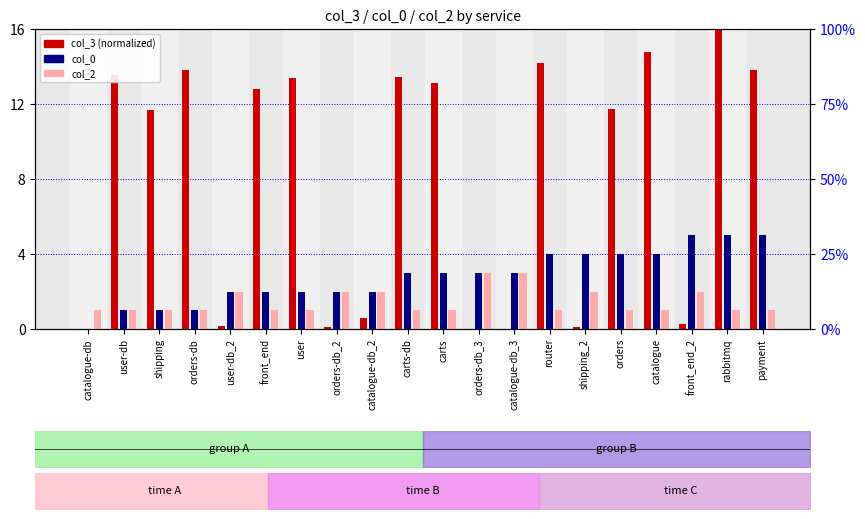

What is the total value across all series at user-db_2?

4.2